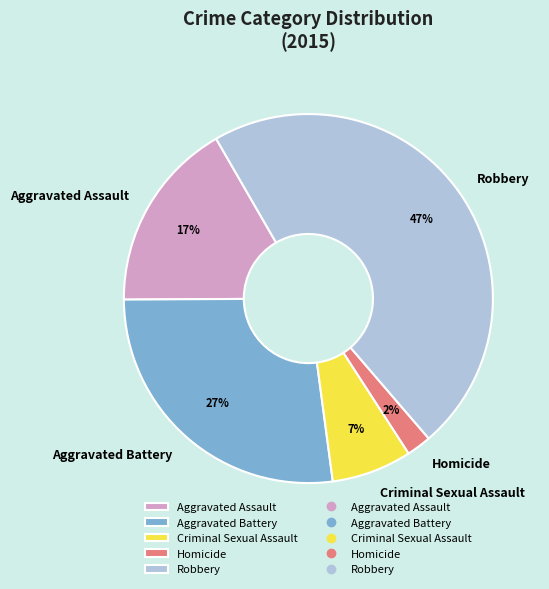

Does any single category account for the majority?

No